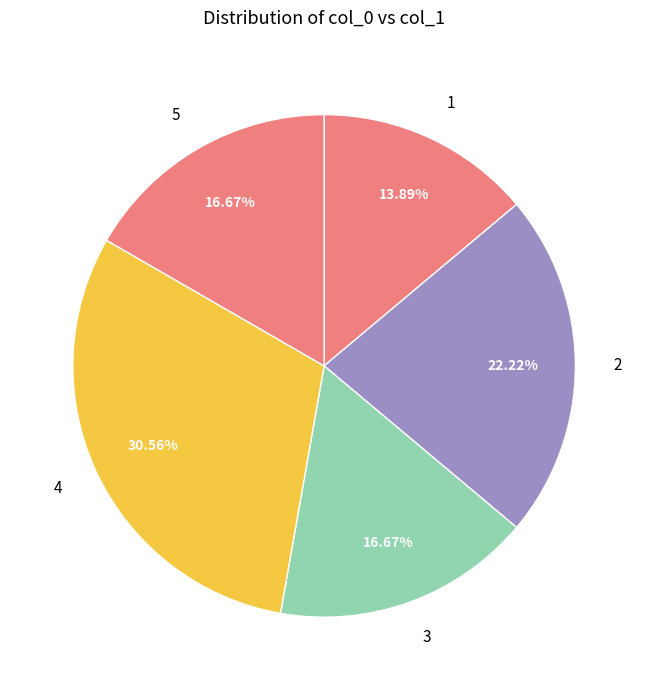

Does any single category account for the majority?

No